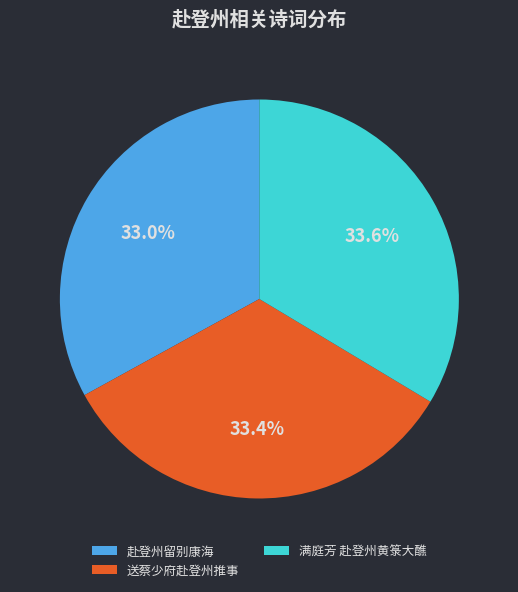

What percentage do 赴登州留别康海 and 满庭芳 赴登州黄箓大醮 together represent?

66.6%